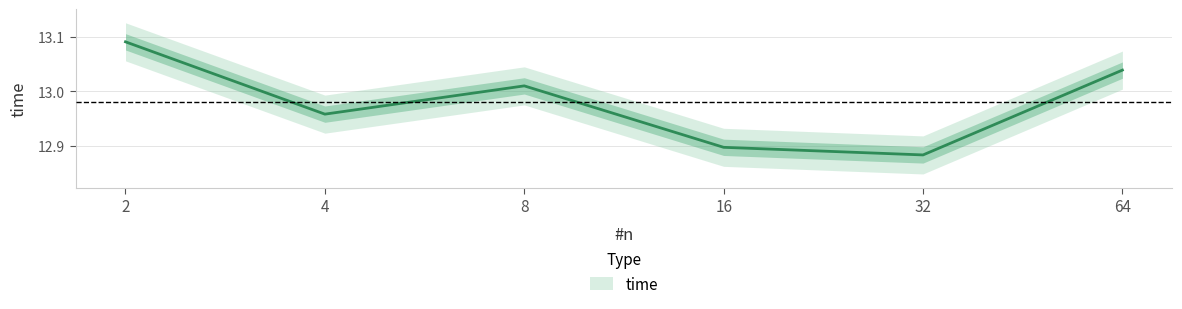

How many values are below 13?

3